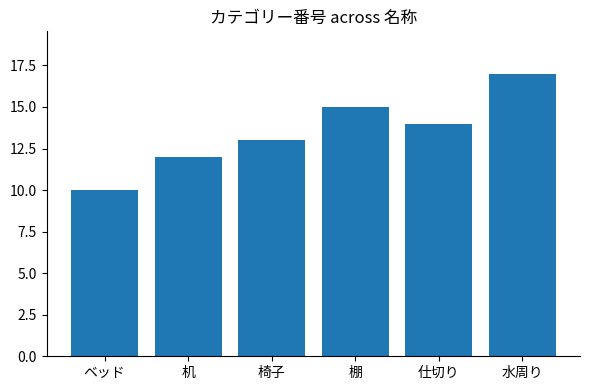

Reading left to right, extract all data points from this chart.

10	12	13	15	14	17